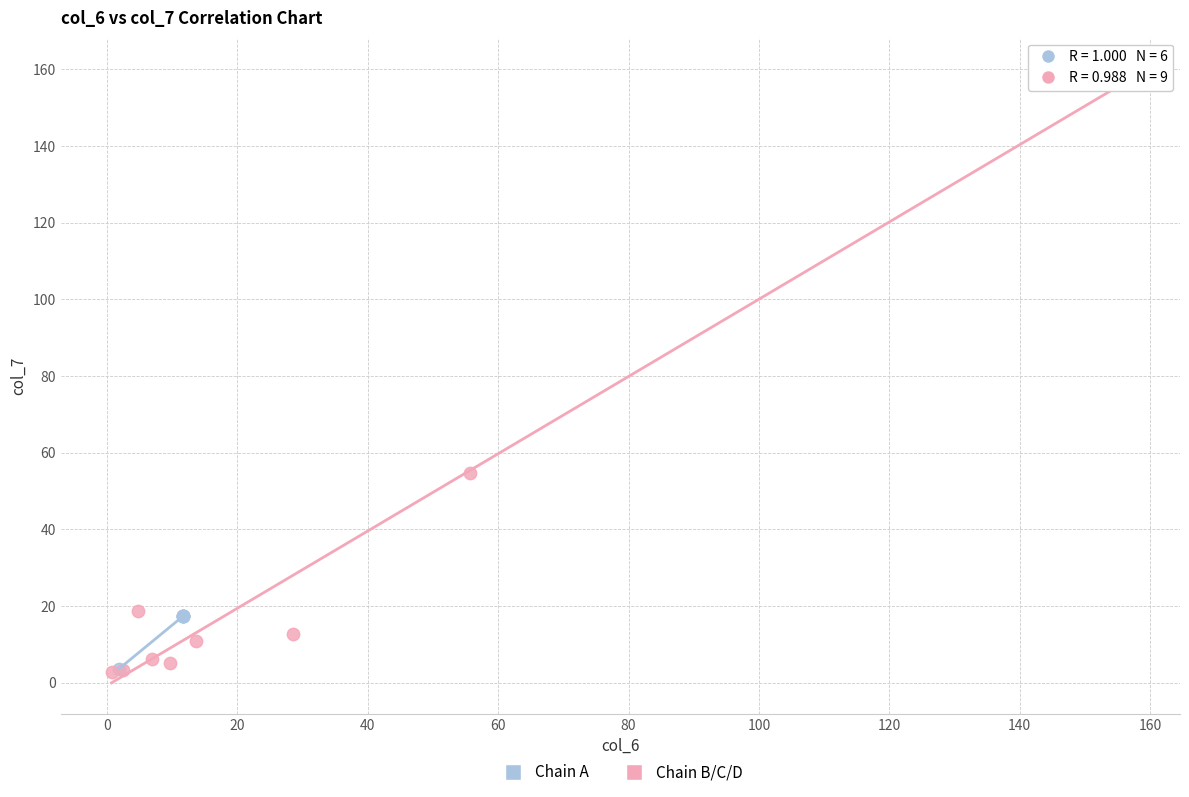

Which series has the largest Y range (max minus min)?

Chain B/C/D